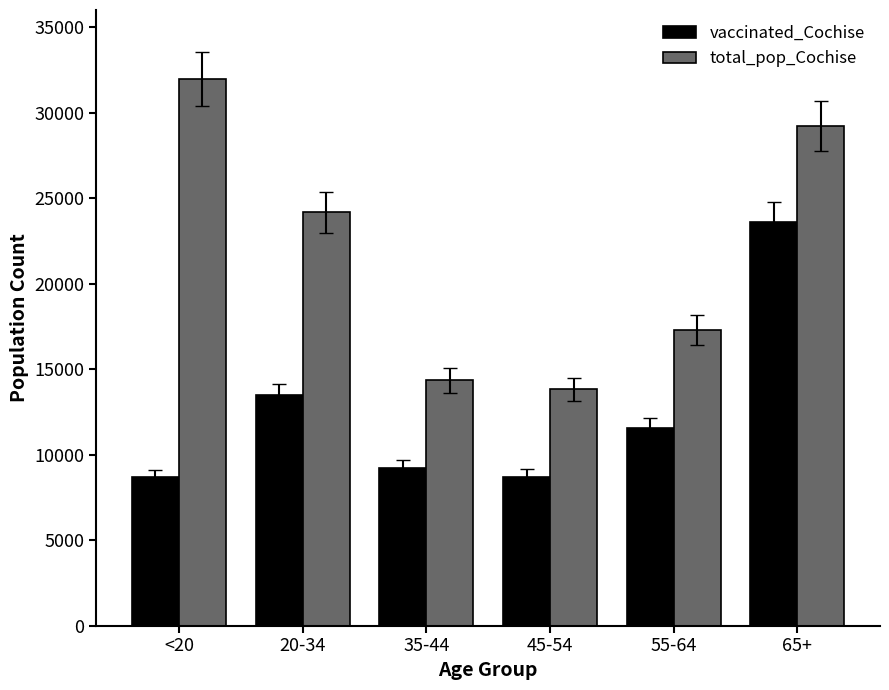

Rank the series by their maximum value, from highest to lowest.

total_pop_Cochise, vaccinated_Cochise